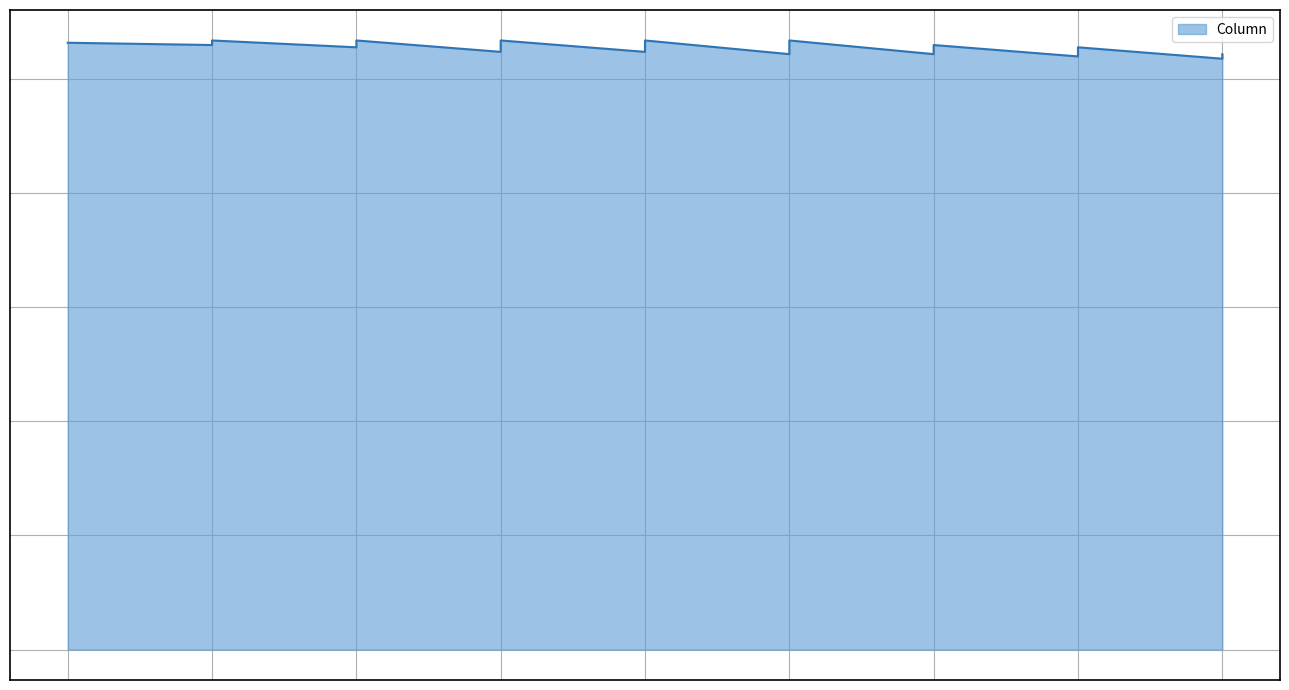

How many interior local valleys (lower than both neighbors) does the data have?

8